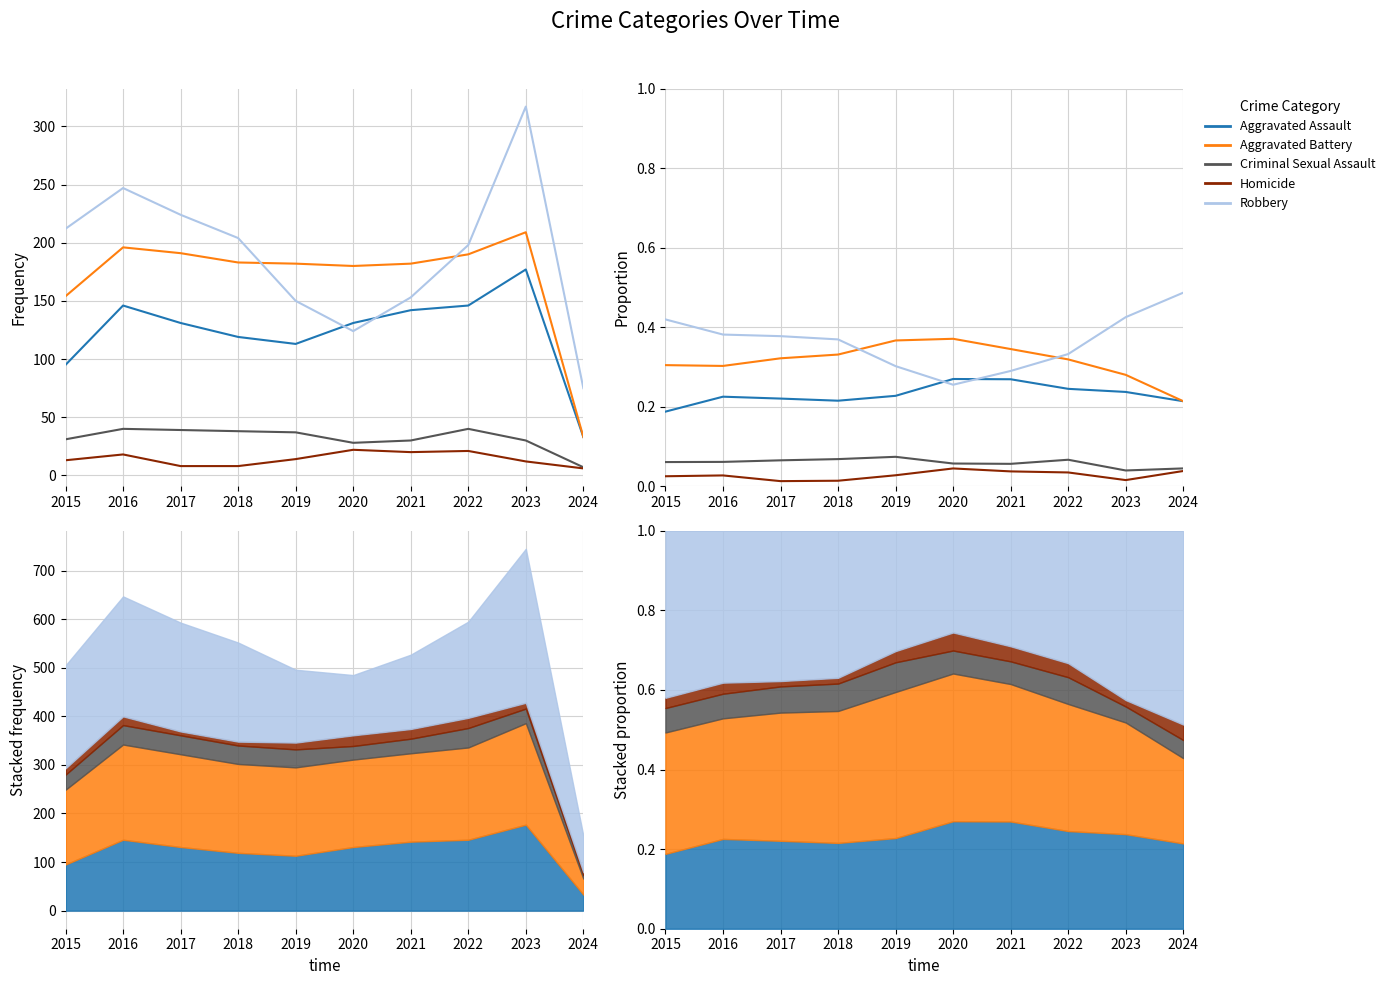

After their last crossing, which series has the higher values: Robbery or Aggravated Battery?

Robbery